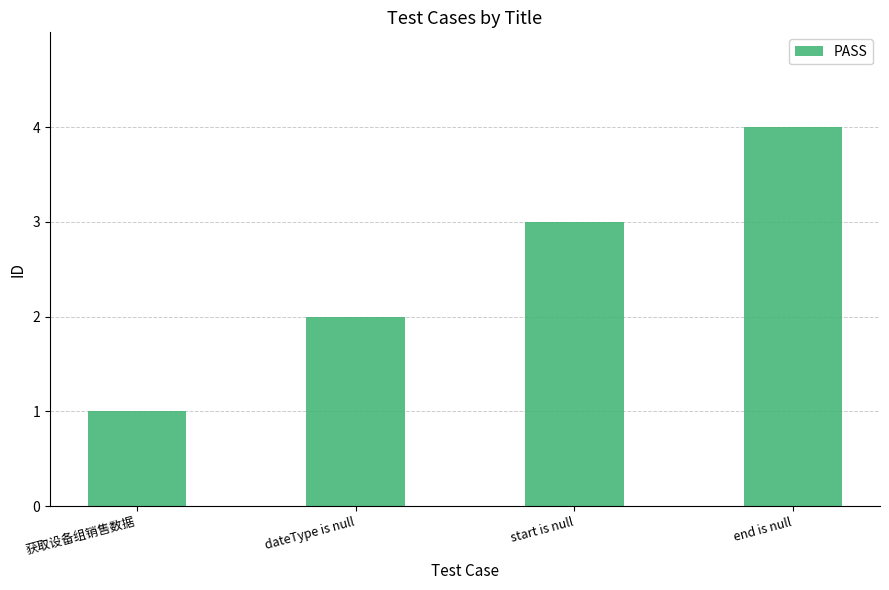

Are the bars horizontal?

No